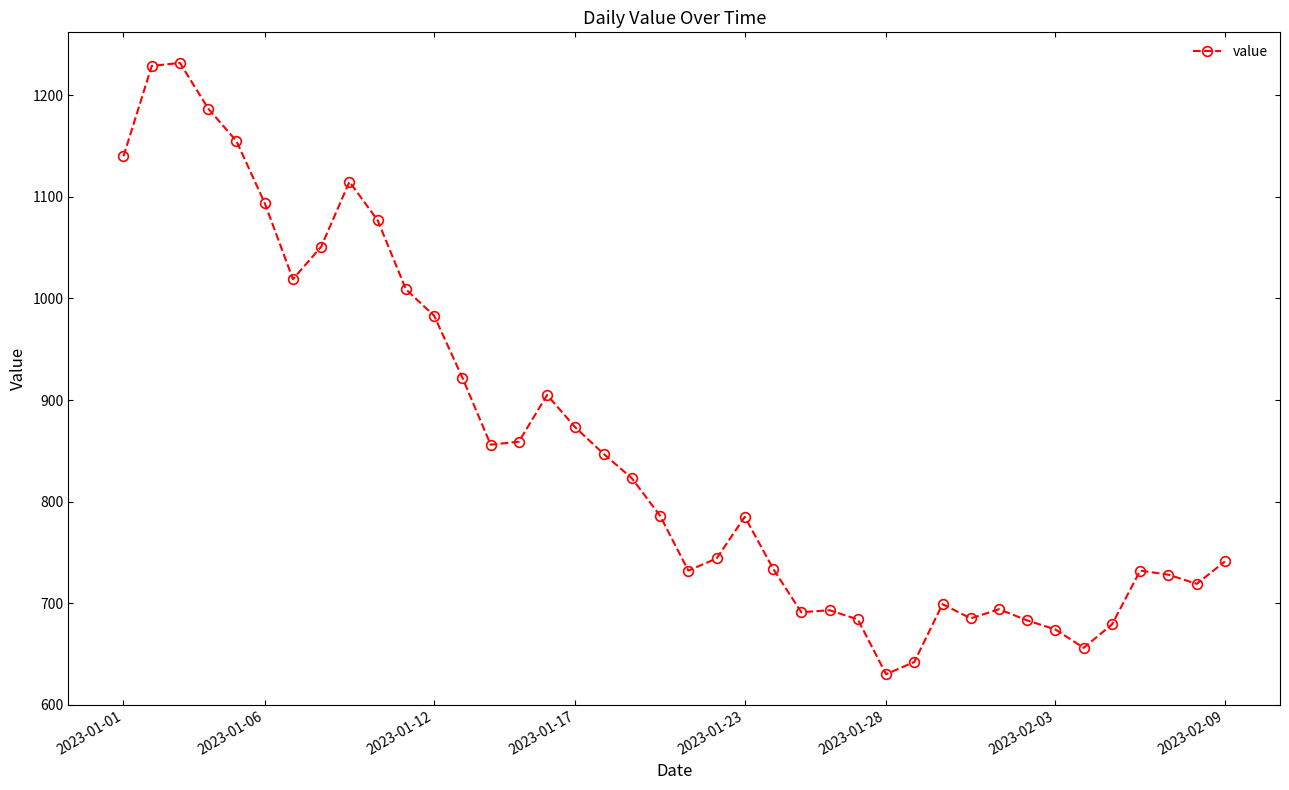

What is the value of the 28th point from the left?

630